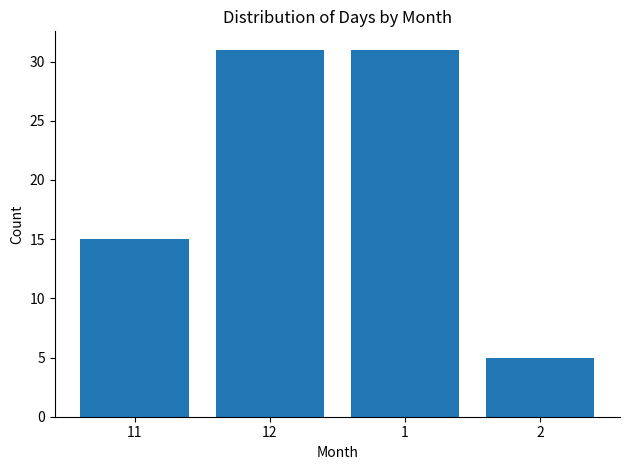

What is the difference between the values at 2 and 1?

26